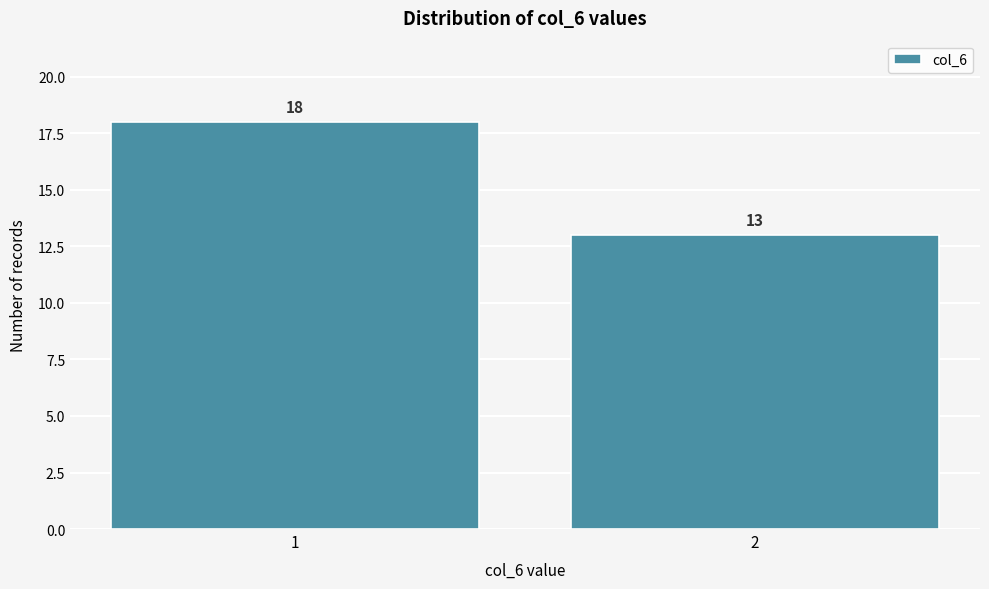

Reading left to right, list all the values displayed in this chart.

1=18	2=13